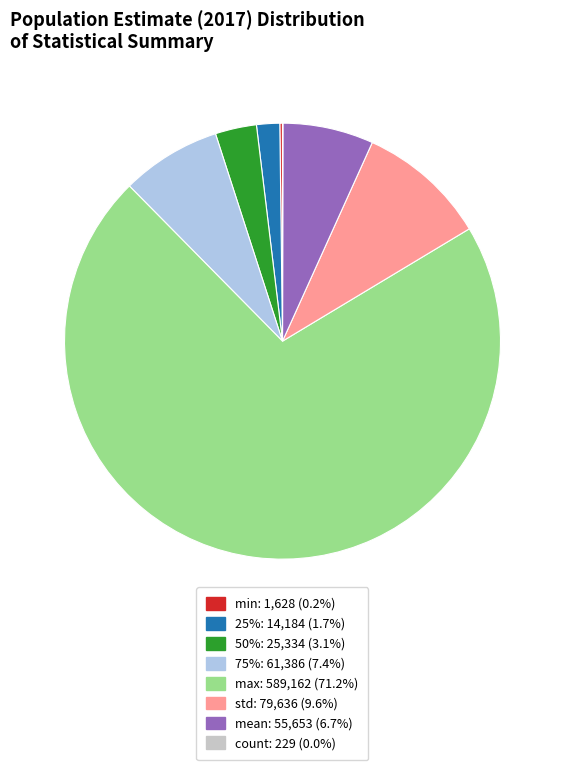

What is the ratio of the value at mean to the value at 75%?

0.9